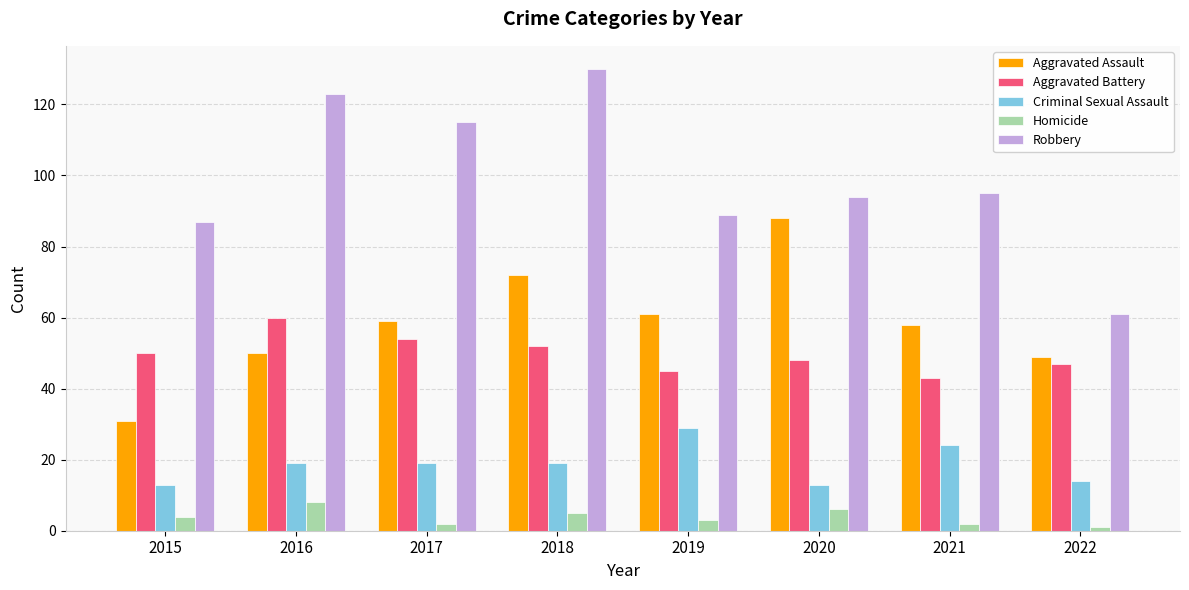

How many values in the Aggravated Battery series are below 50?

4